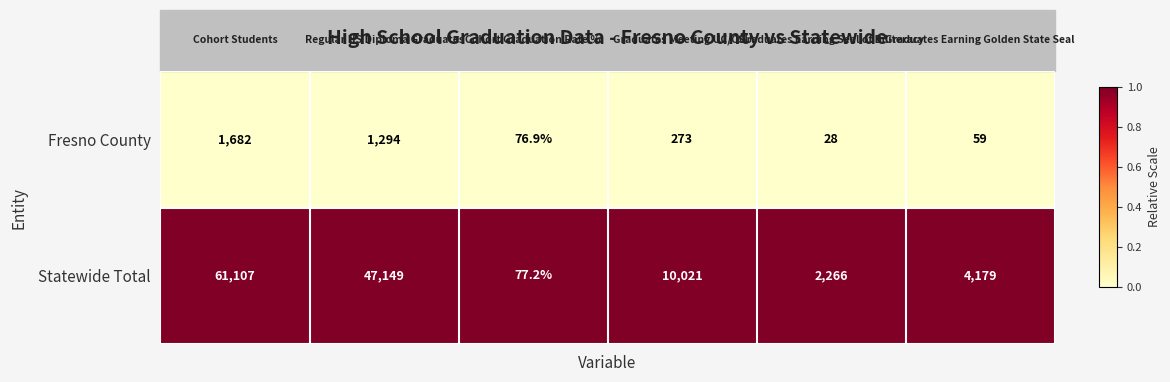

What is the lowest value of the Statewide Total series?

77.2